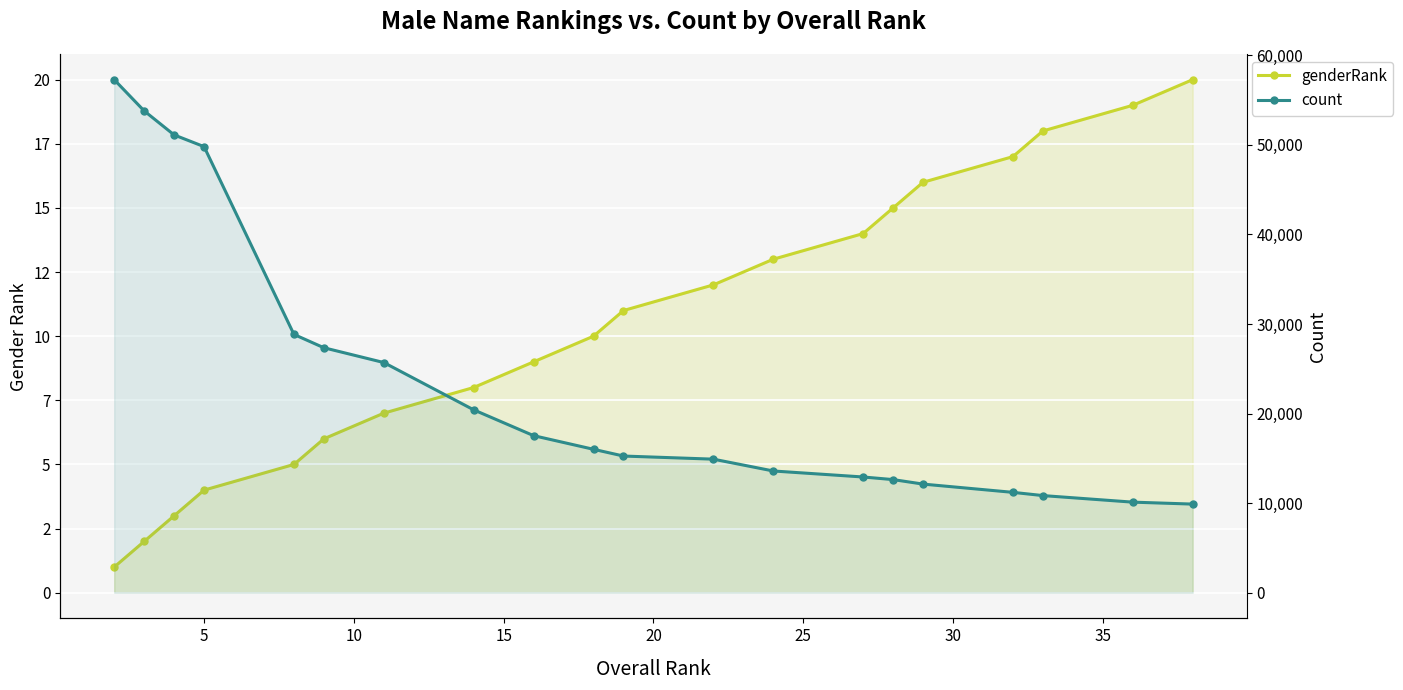

True or false: count has more than 1 points higher than both neighbors.

False